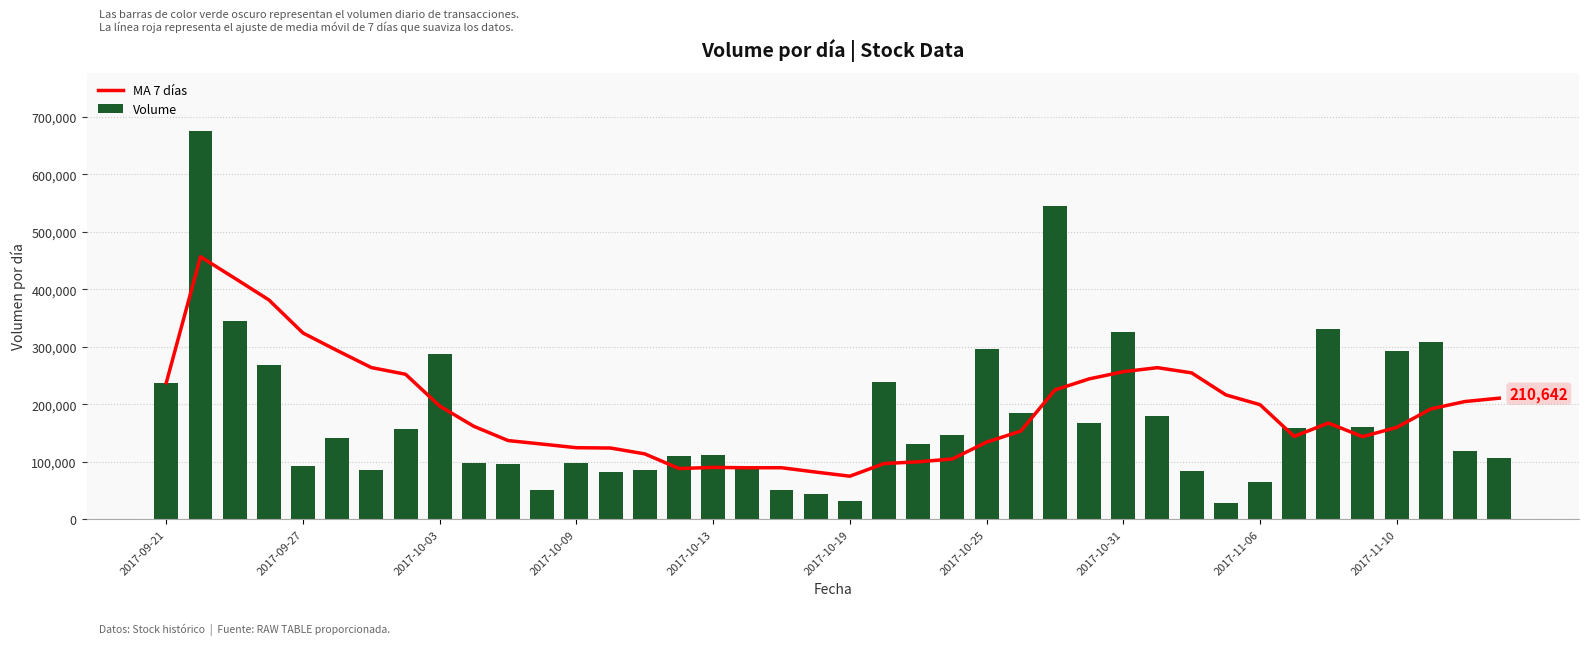

How many groups of bars are there?

40